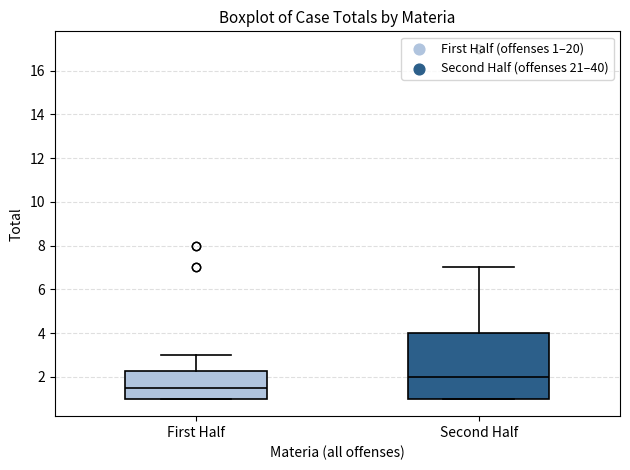

Which box has the lowest median line?

First Half